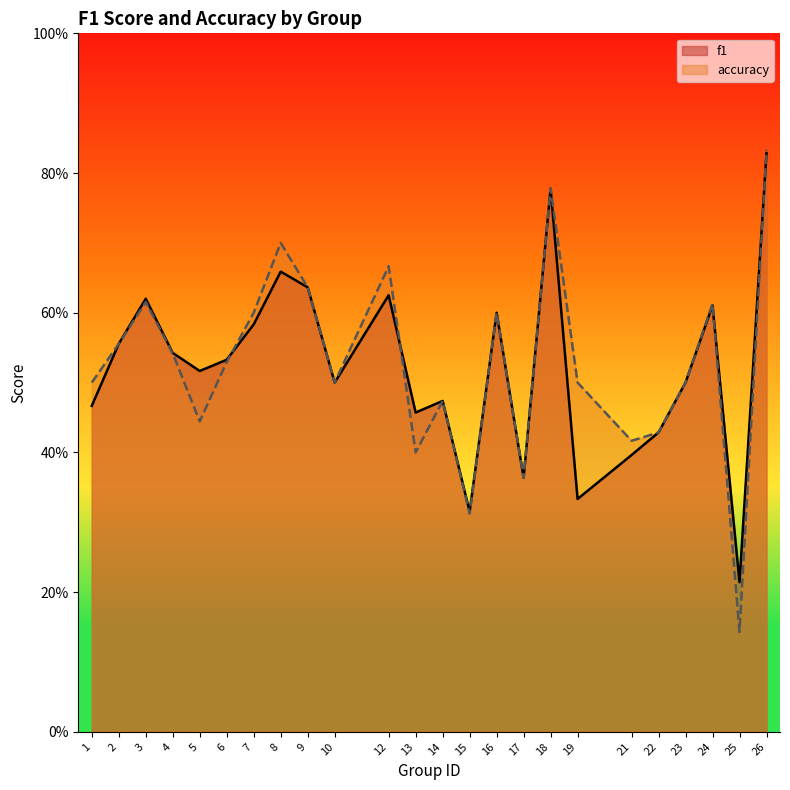

Which series has the largest total across all categories?

accuracy